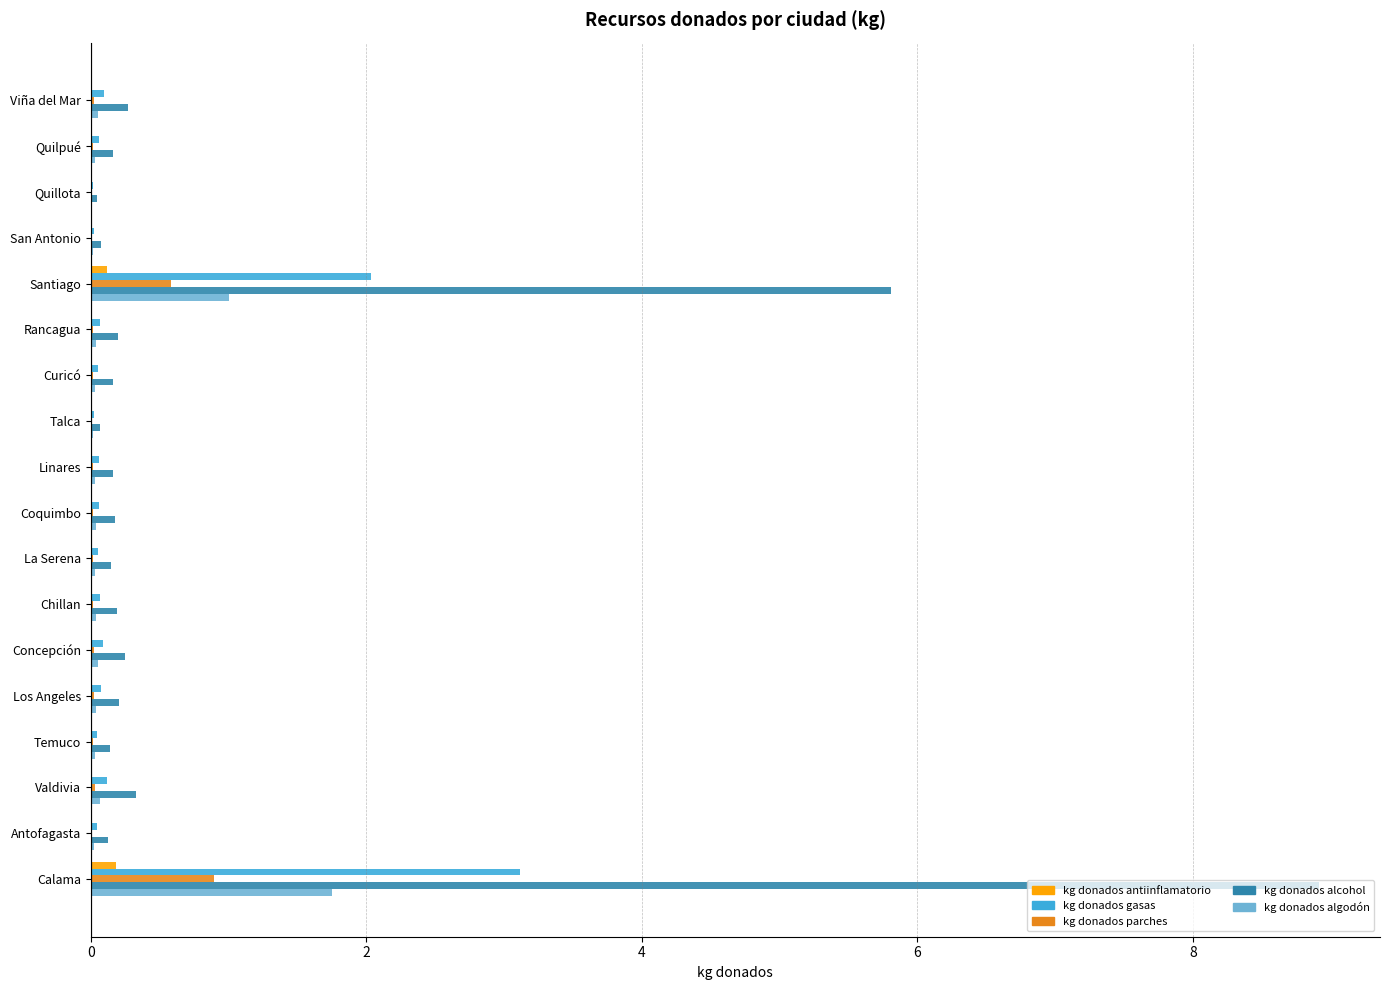

At which category does the chart reach its peak across all series?

Calama